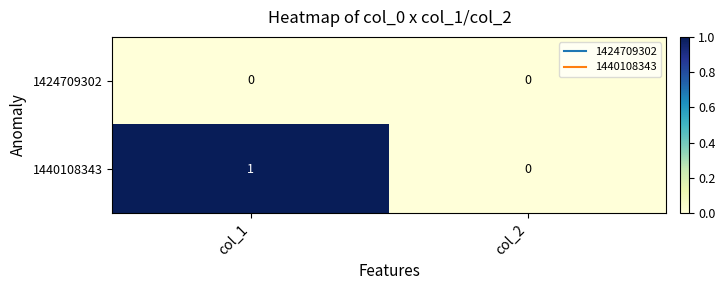

How many series are shown in this chart?

2